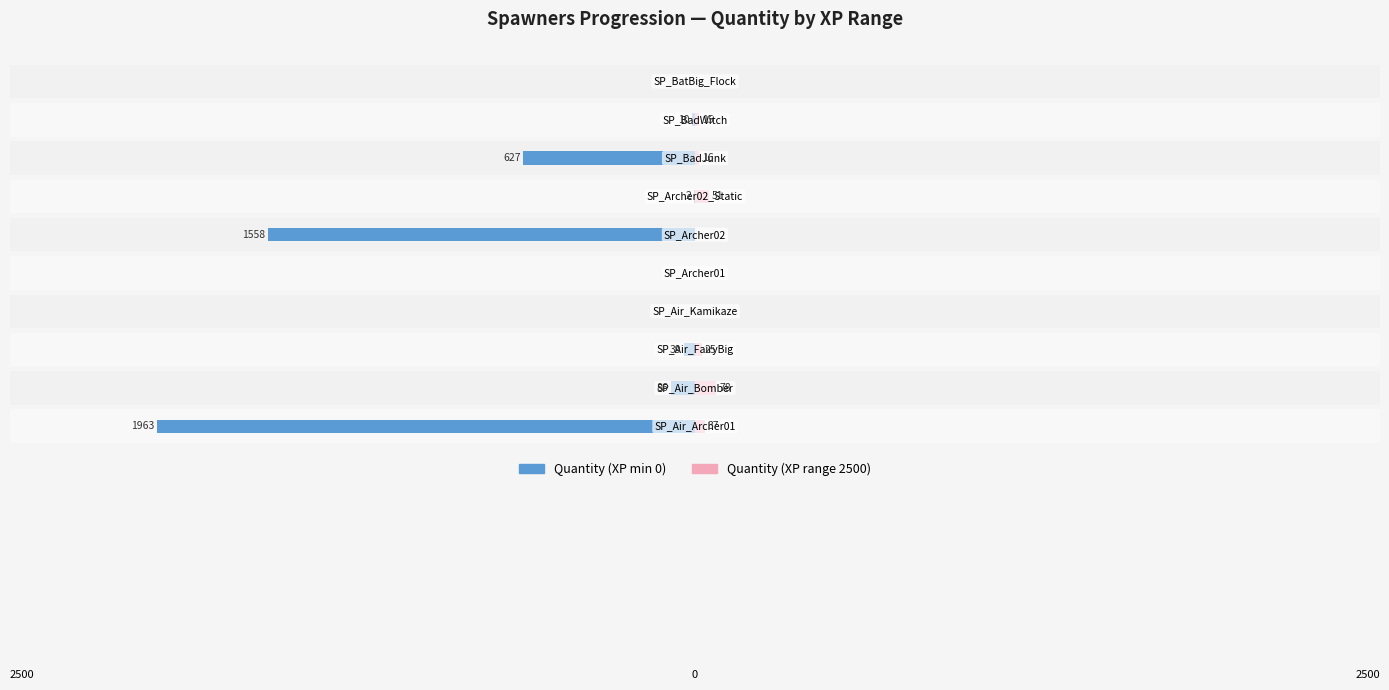

At how many categories does at least one series exceed -1274?

10